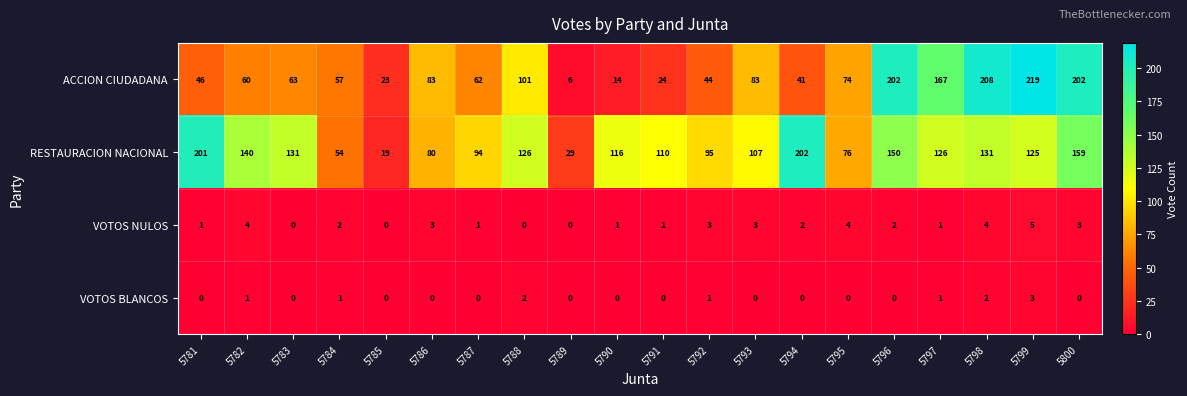

How many data points does each series have?

20